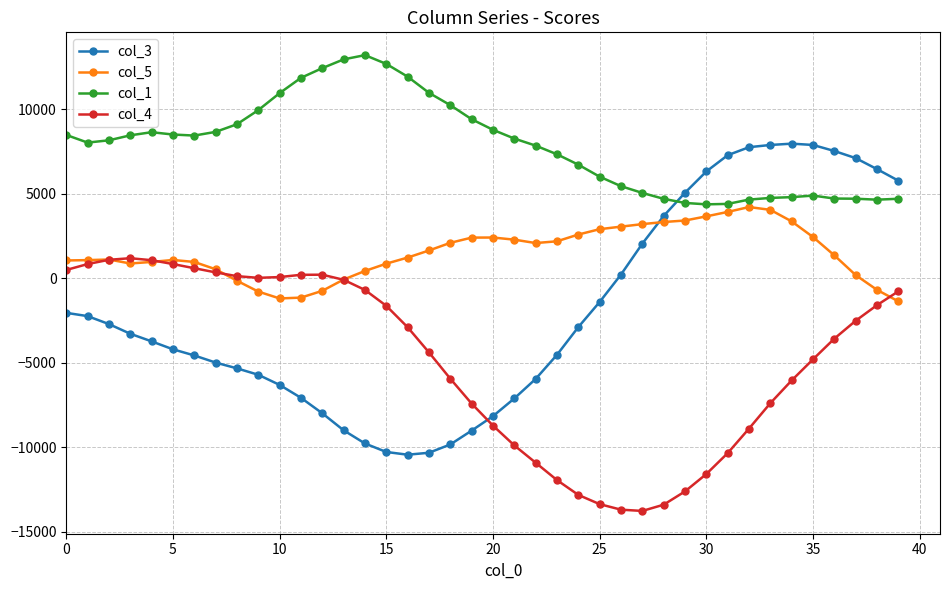

What are all the series names shown in the legend?

col_3, col_5, col_1, col_4